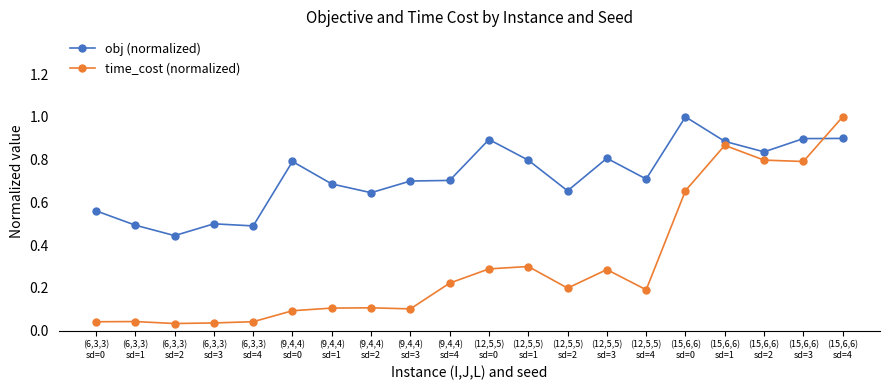

True or false: obj (normalized) and time_cost (normalized) cross at least once.

True